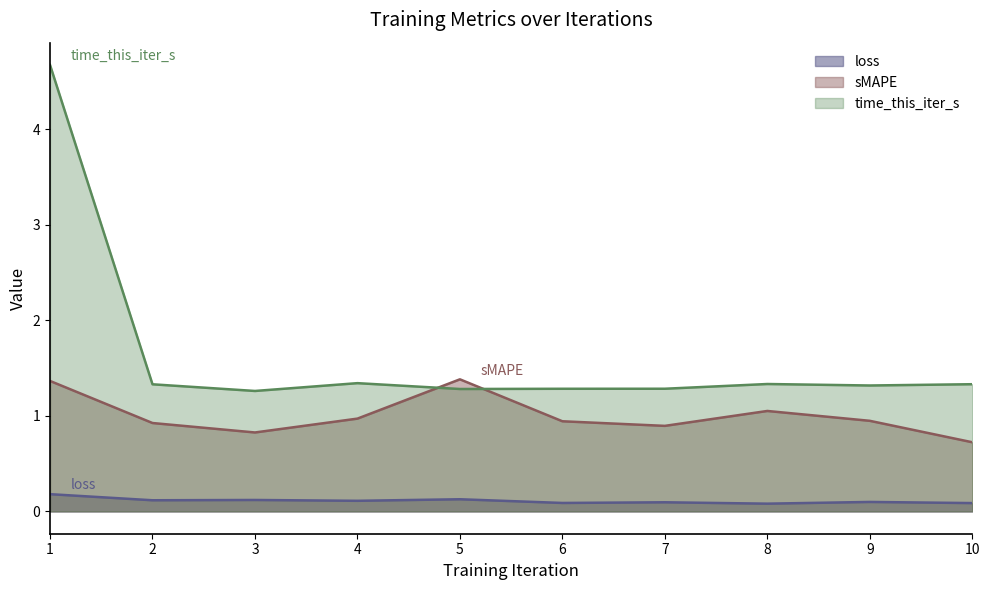

Reading left to right, what are all the values shown in this chart?

loss: 0.2	0.1	0.1	0.1	0.1	0.1	0.1	0.1	0.1	0.1
sMAPE: 1.4	0.9	0.8	1.0	1.4	0.9	0.9	1.1	0.9	0.7
time_this_iter_s: 4.7	1.3	1.3	1.3	1.3	1.3	1.3	1.3	1.3	1.3